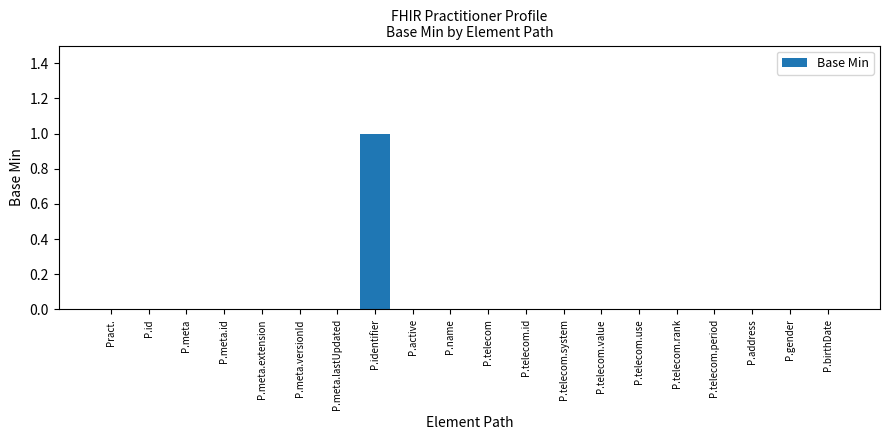

Which label corresponds to the largest value in the chart?

P.identifier